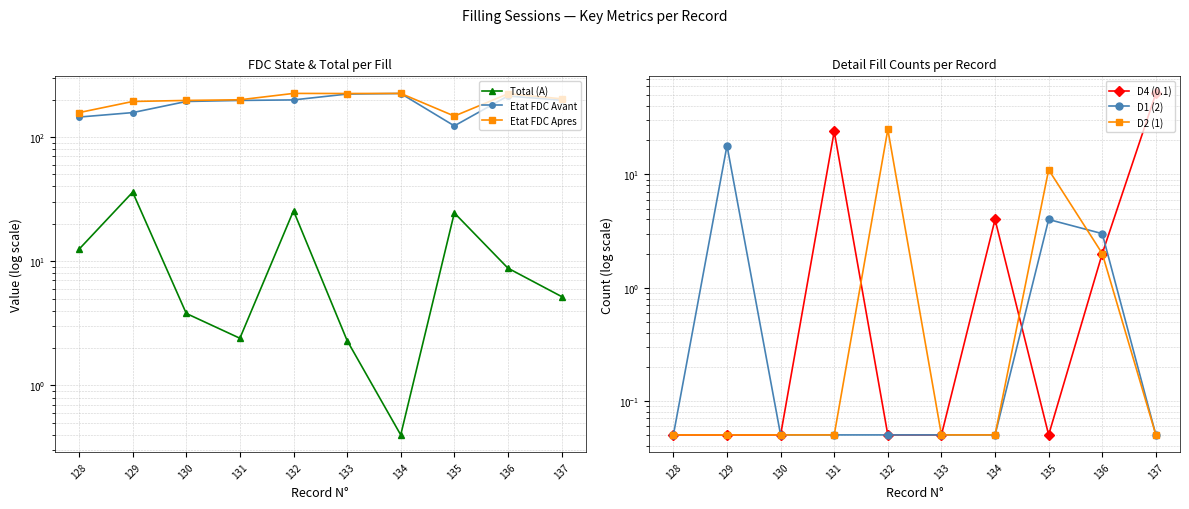

True or false: Etat FDC Avant and D1 (2) cross at least once.

False